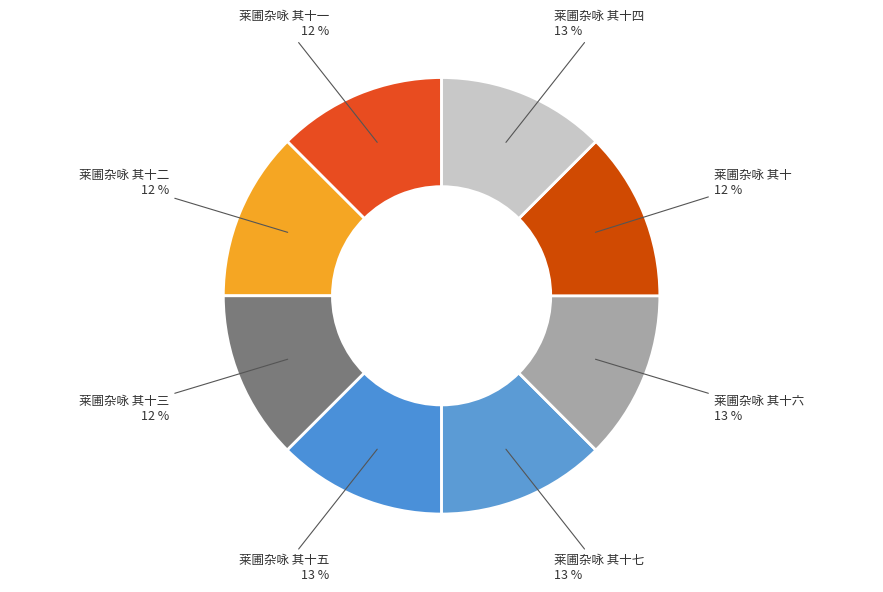

To the nearest percent, what percentage of the pie is 莱圃杂咏 其十?

12%